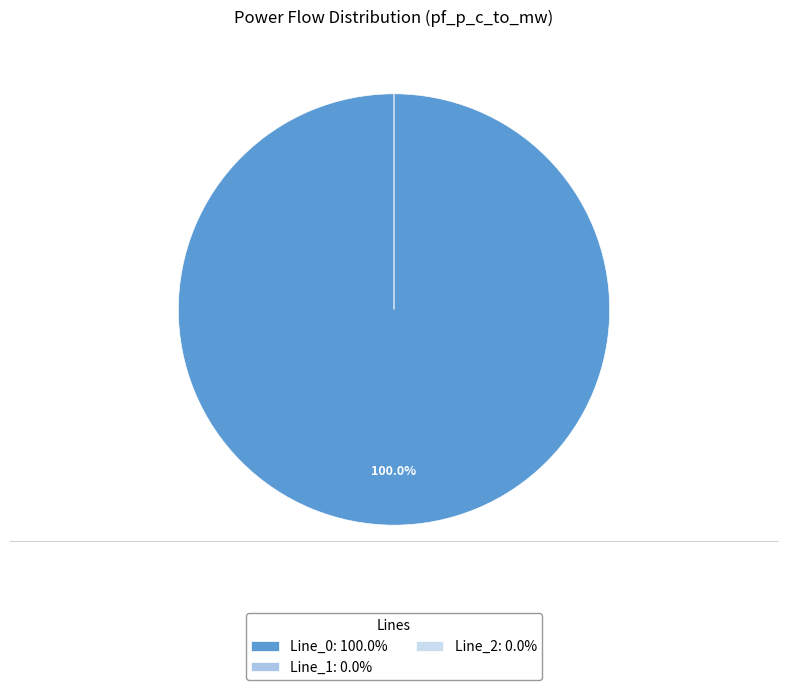

How many slices are in this pie chart?

3